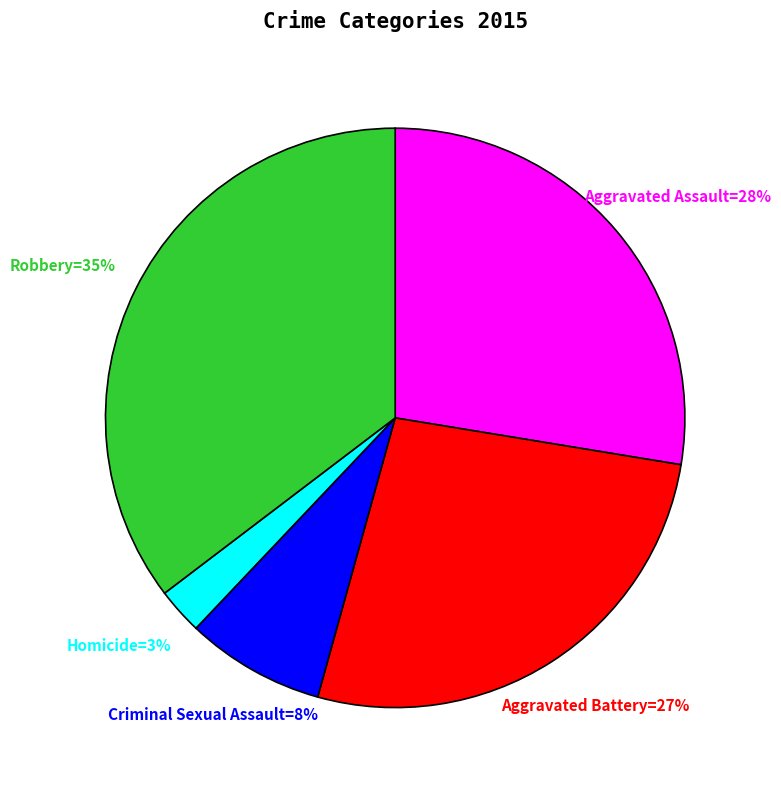

True or false: Aggravated Battery=27% accounts for 18% of the total.

False